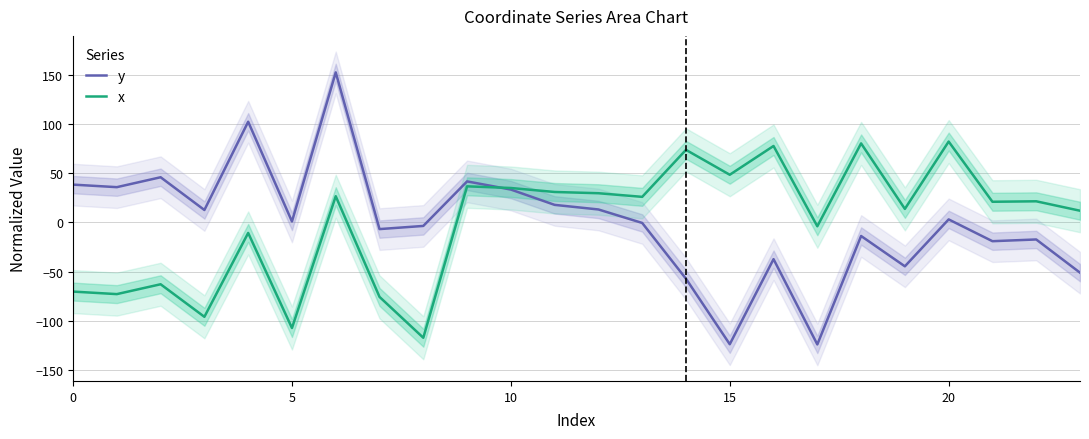

At which category is the sum across all series the highest?

6